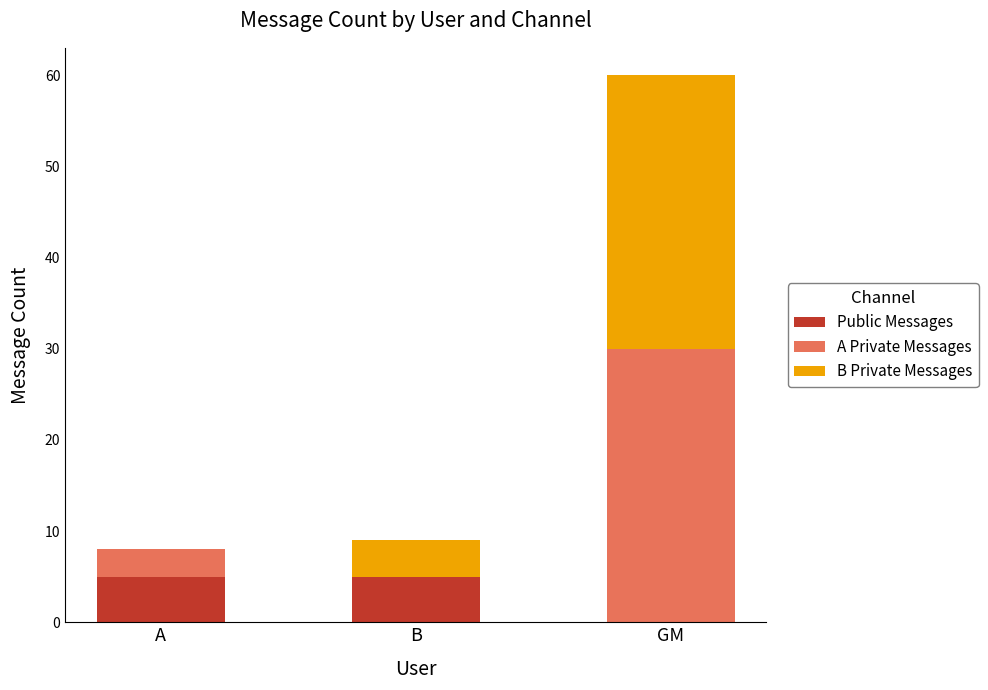

Reading right to left, transcribe the values for Public Messages.

GM=0	B=5	A=5